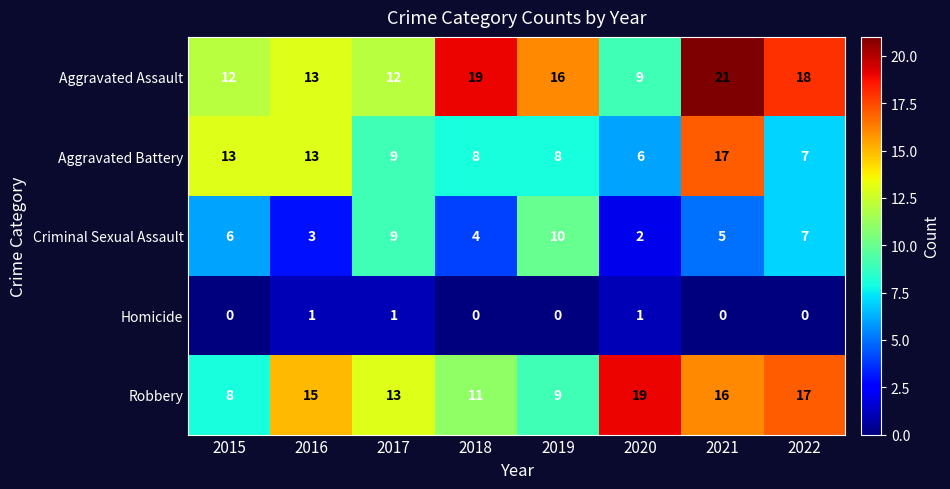

Which series has the widest spread of values?

Aggravated Assault